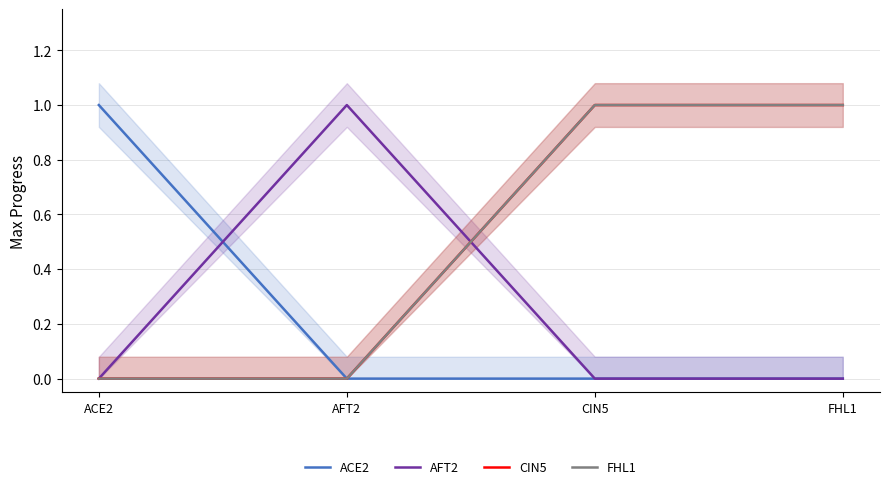

What is the label of the 4th point from the left?

FHL1